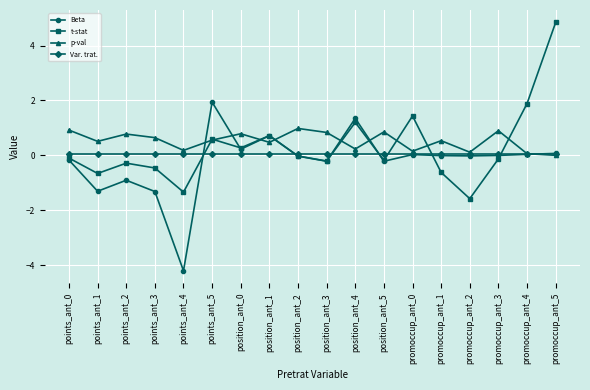

Between which two adjacent categories do Beta and Var. trat. first intersect?

points_ant_4 and points_ant_5